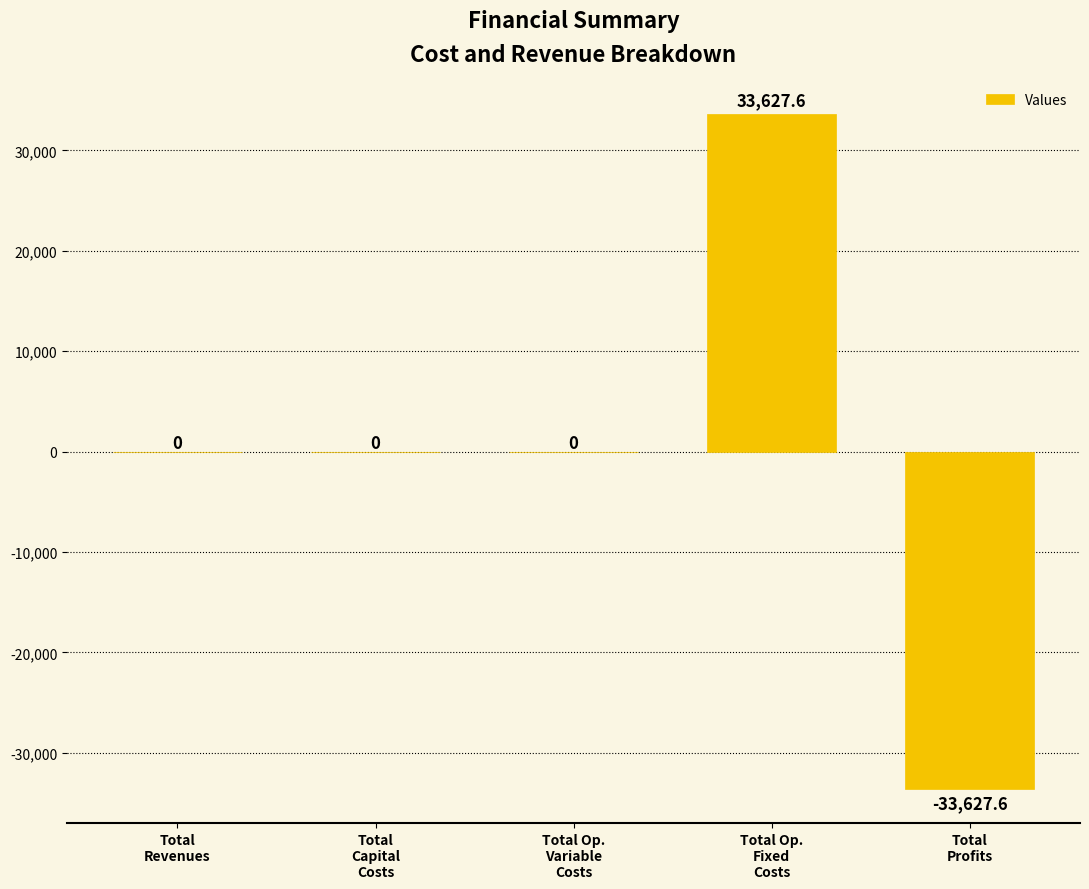

What is the greatest value displayed?

33627.6